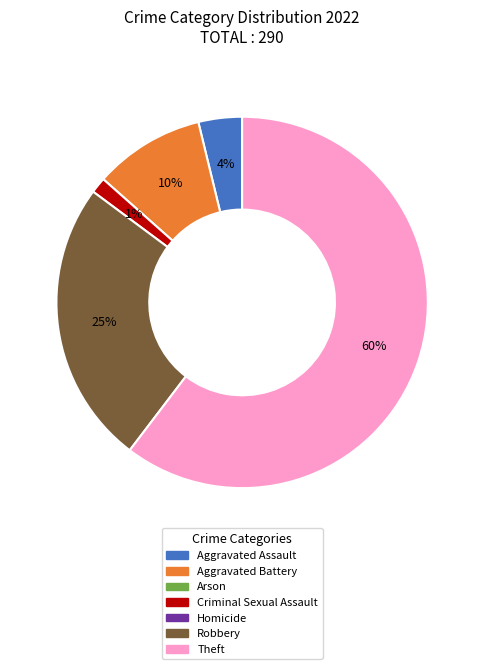

Is there any slice that represents more than half of the pie?

Yes